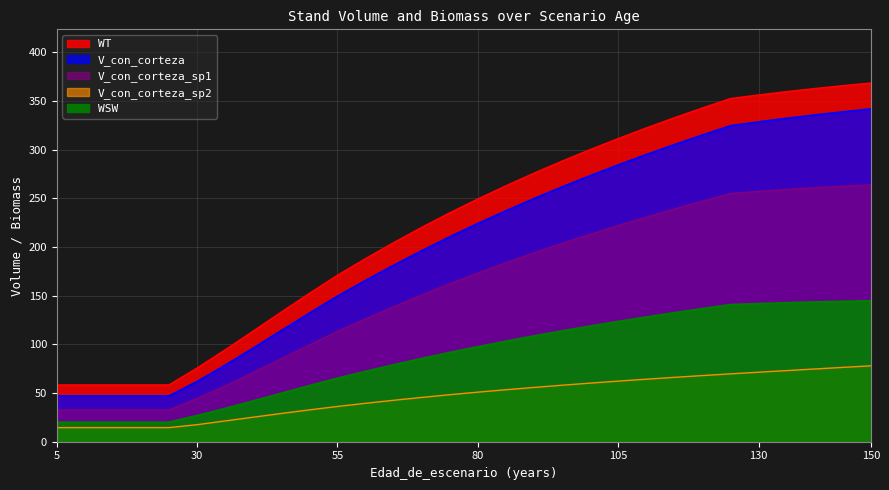

Which series changed the most between 15 and 20?

V_con_corteza